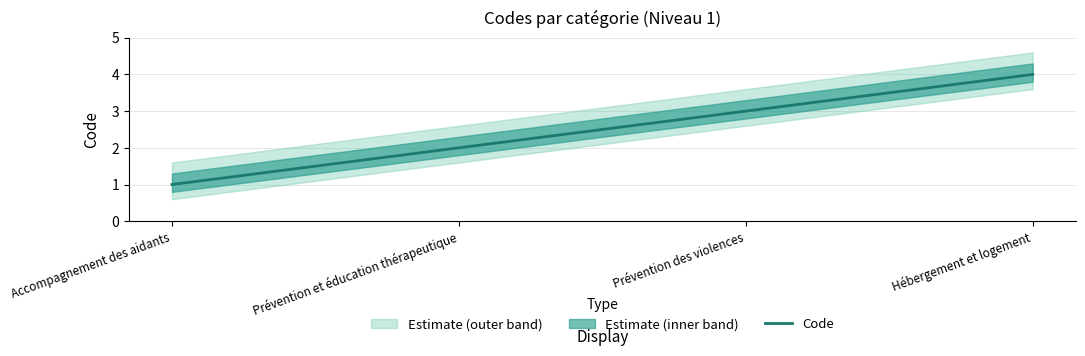

Reading right to left, extract all data points from this chart.

Hébergement et logement=4	Prévention des violences=3	Prévention et éducation thérapeutique=2	Accompagnement des aidants=1